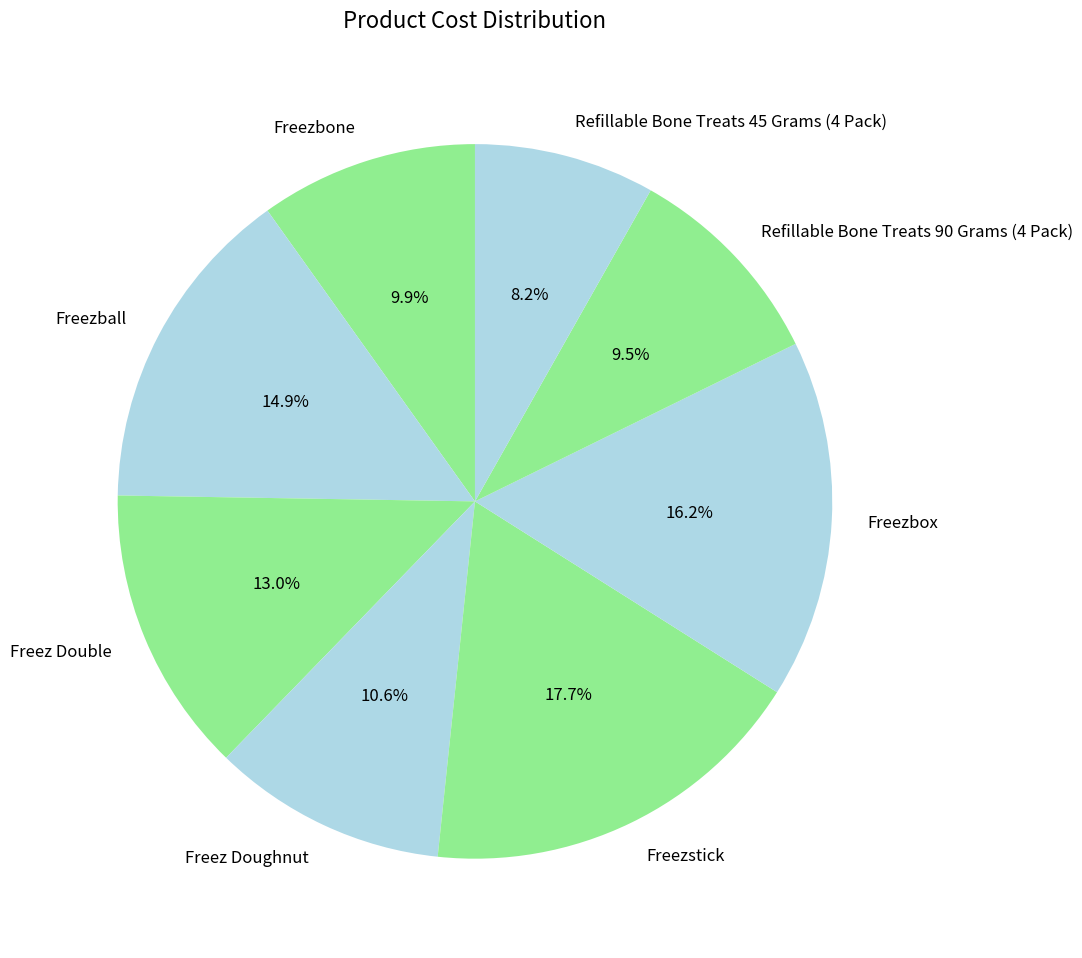

Is it true that Freez Double is 19% of the pie?

False